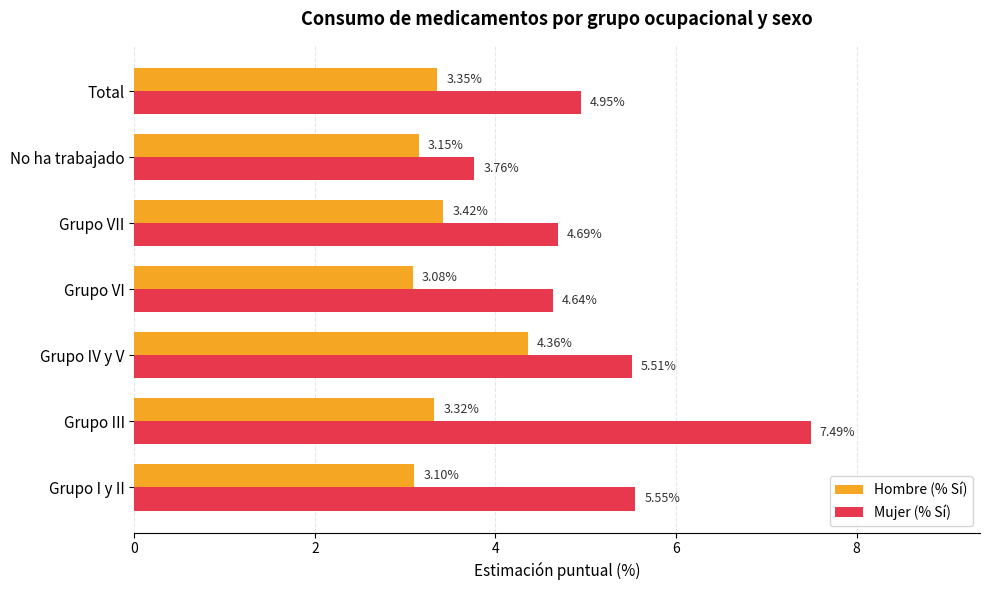

What is the difference between the highest and lowest values at Grupo III?

4.2